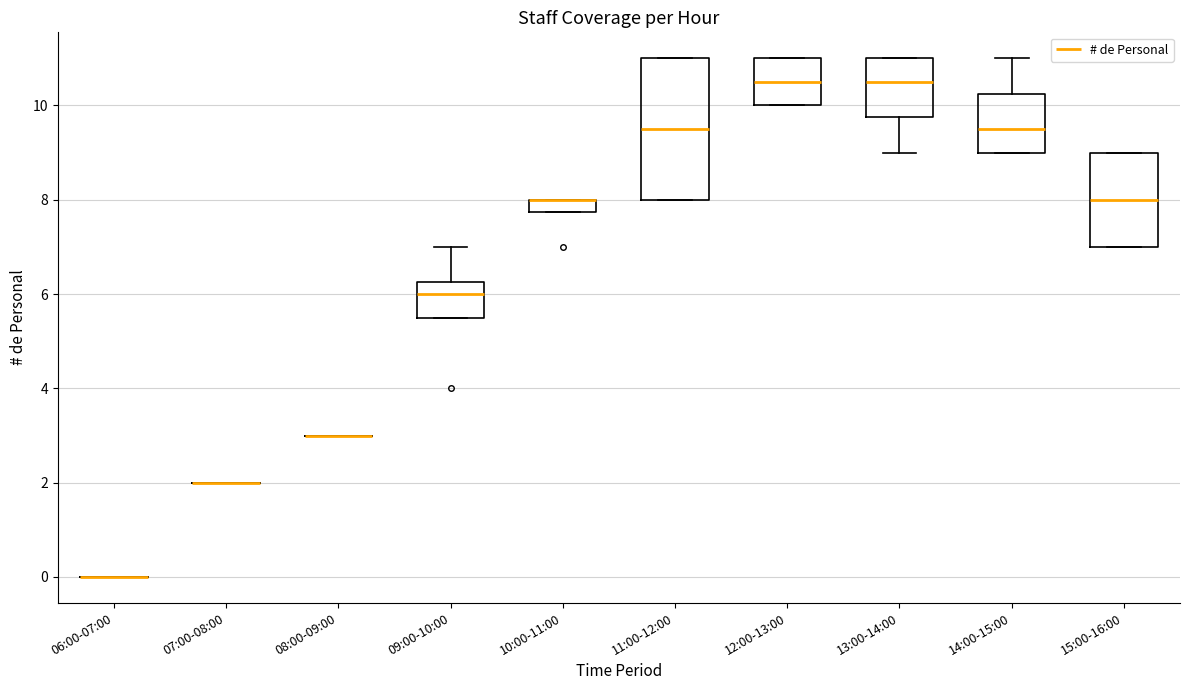

Which box is the tallest, from its lower edge to its upper edge?

11:00-12:00